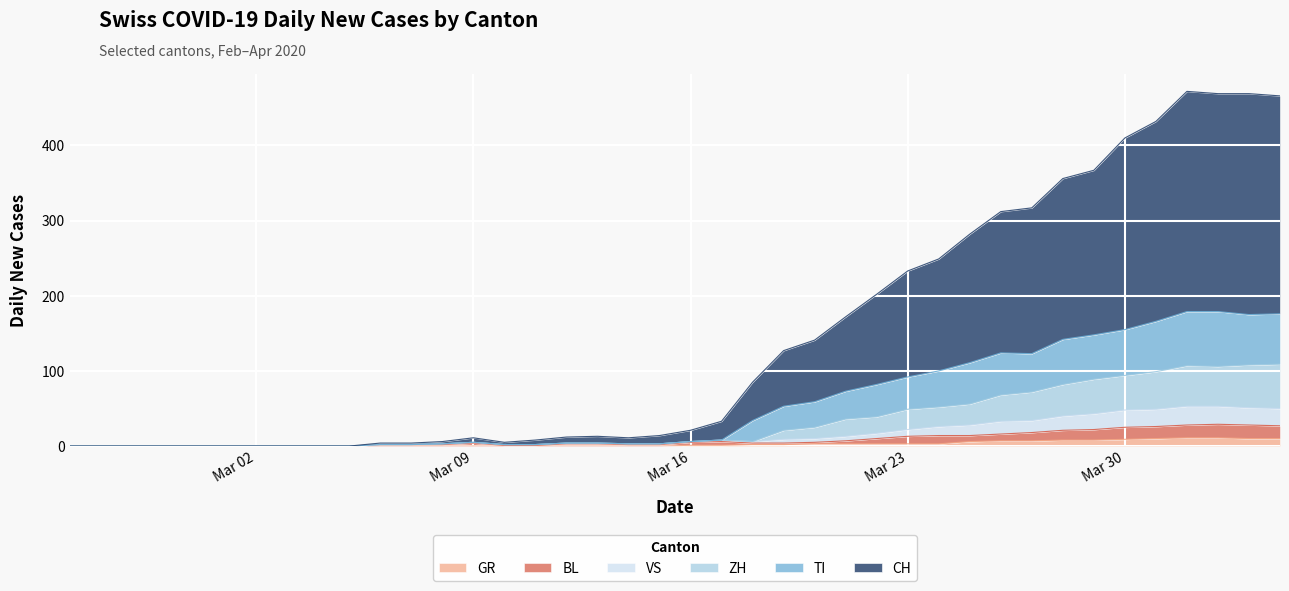

What is the maximum value for GR?

11